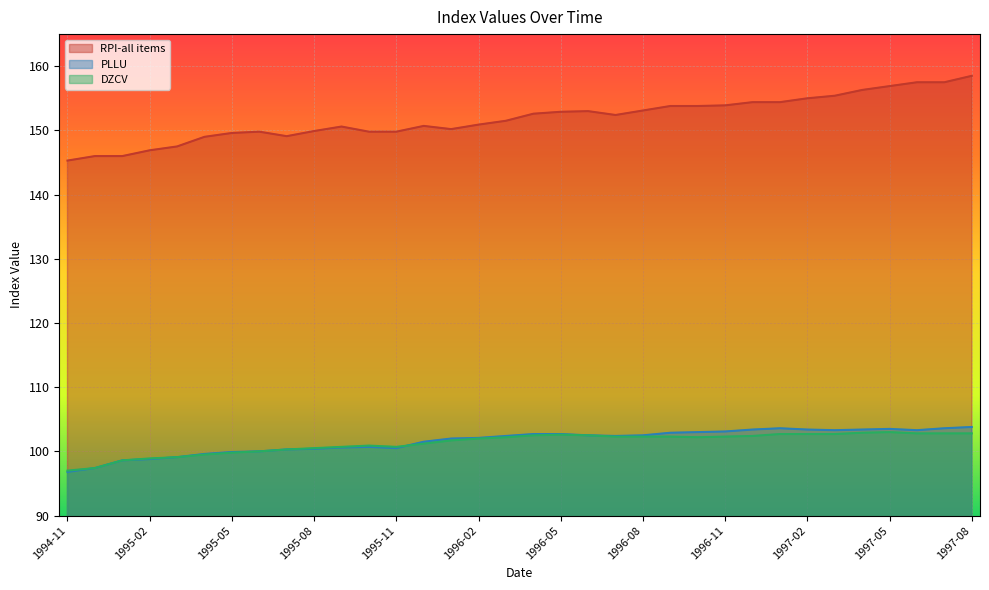

Reading right to left, what are all the values shown in this chart?

RPI-all items: 1997-08=158.5	1997-07=157.5	1997-06=157.5	1997-05=156.9	1997-04=156.3	1997-03=155.4	1997-02=155.0	1997-01=154.4	1996-12=154.4	1996-11=153.9	1996-10=153.8	1996-09=153.8	1996-08=153.1	1996-07=152.4	1996-06=153.0	1996-05=152.9	1996-04=152.6	1996-03=151.5	1996-02=150.9	1996-01=150.2	1995-12=150.7	1995-11=149.8	1995-10=149.8	1995-09=150.6	1995-08=149.9	1995-07=149.1	1995-06=149.8	1995-05=149.6	1995-04=149.0	1995-03=147.5	1995-02=146.9	1995-01=146.0	1994-12=146.0	1994-11=145.3
PLLU: 1997-08=103.8	1997-07=103.6	1997-06=103.3	1997-05=103.5	1997-04=103.4	1997-03=103.3	1997-02=103.4	1997-01=103.6	1996-12=103.4	1996-11=103.1	1996-10=103.0	1996-09=102.9	1996-08=102.5	1996-07=102.4	1996-06=102.5	1996-05=102.7	1996-04=102.7	1996-03=102.4	1996-02=102.1	1996-01=102.0	1995-12=101.5	1995-11=100.5	1995-10=100.7	1995-09=100.6	1995-08=100.4	1995-07=100.3	1995-06=100.0	1995-05=99.9	1995-04=99.6	1995-03=99.1	1995-02=98.8	1995-01=98.6	1994-12=97.4	1994-11=96.8
DZCV: 1997-08=102.8	1997-07=102.8	1997-06=102.8	1997-05=103.0	1997-04=102.9	1997-03=102.7	1997-02=102.7	1997-01=102.7	1996-12=102.4	1996-11=102.3	1996-10=102.2	1996-09=102.3	1996-08=102.3	1996-07=102.3	1996-06=102.5	1996-05=102.6	1996-04=102.5	1996-03=102.2	1996-02=102.0	1996-01=101.7	1995-12=101.2	1995-11=100.7	1995-10=100.9	1995-09=100.7	1995-08=100.5	1995-07=100.3	1995-06=100.0	1995-05=99.8	1995-04=99.5	1995-03=99.1	1995-02=98.9	1995-01=98.6	1994-12=97.4	1994-11=97.0